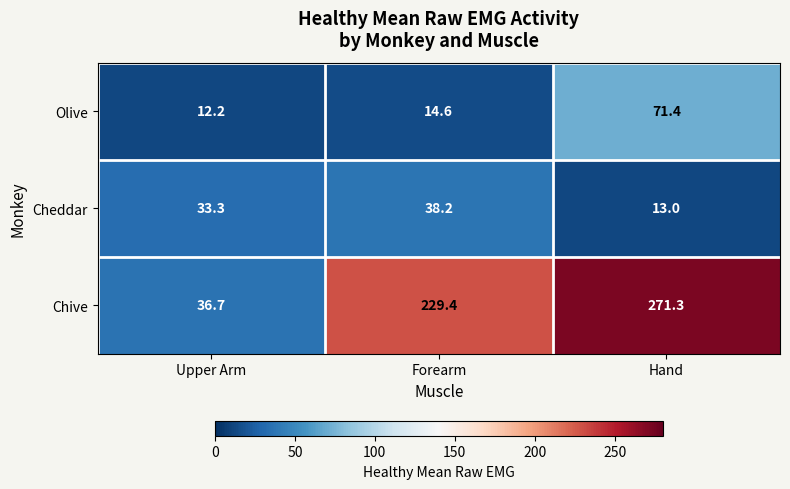

What is the difference between the highest and lowest values at Hand?

258.3